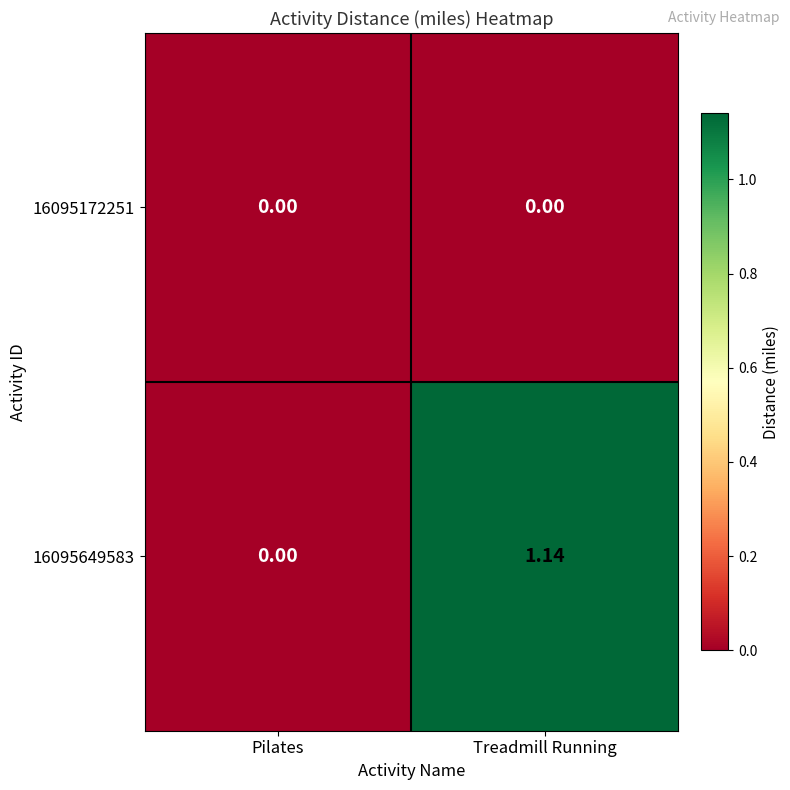

List the series in order of their overall mean, lowest first.

16095172251, 16095649583